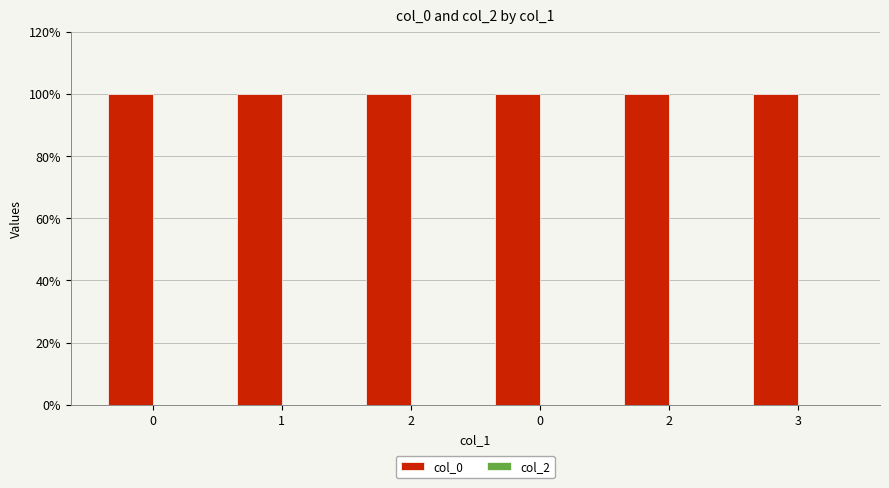

How many bars are there in total?

6